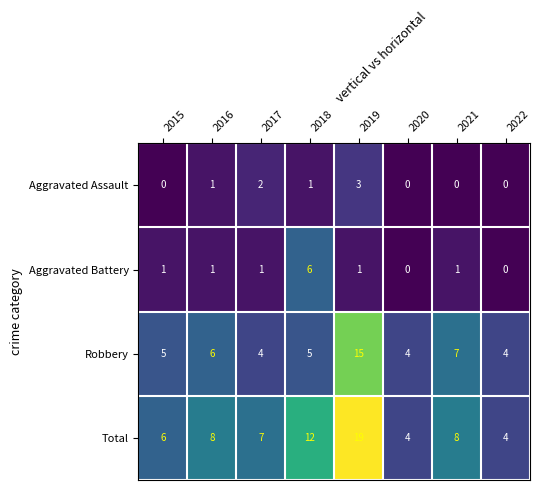

At which category is the sum across all series the highest?

2019